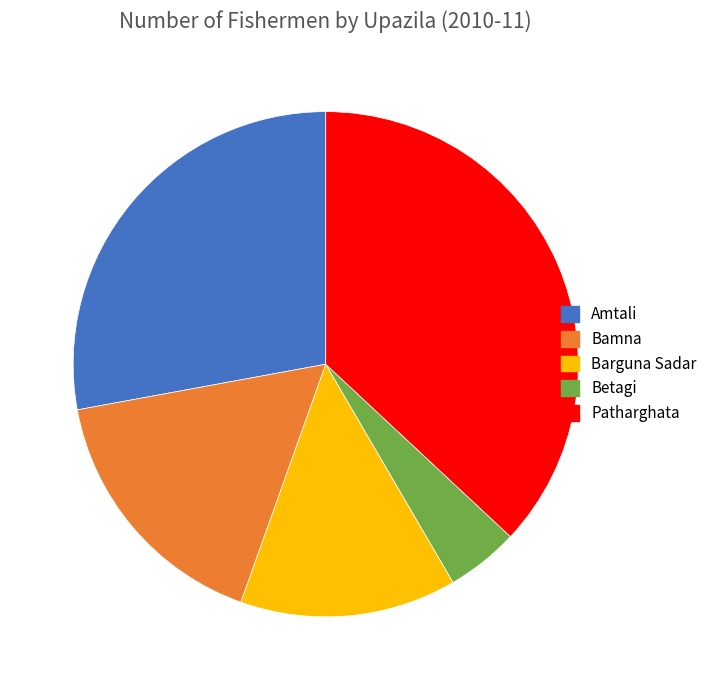

Does any single category account for the majority?

No